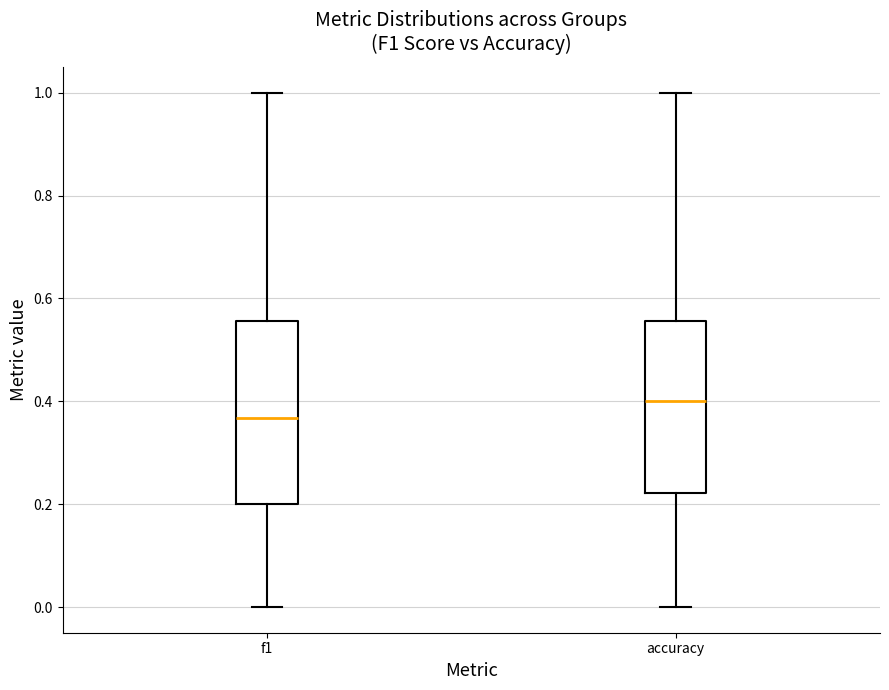

Comparing the boxes themselves (not the whiskers), which one is the tallest?

f1